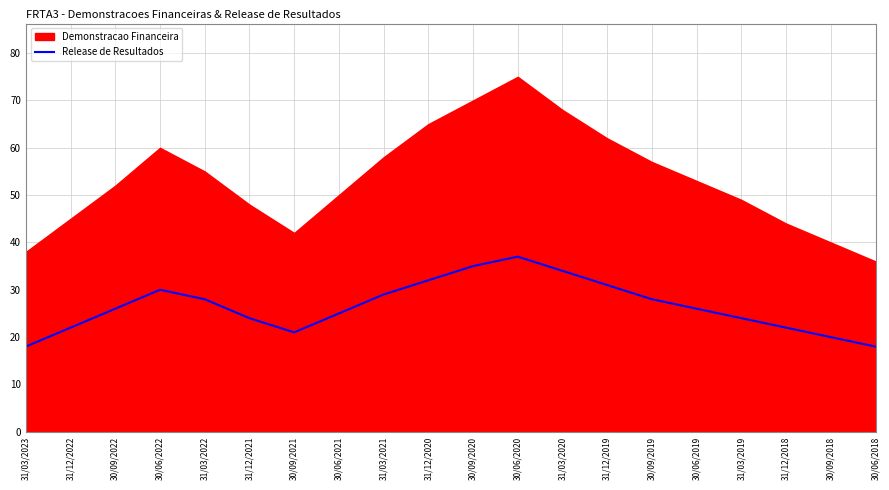

Between 30/06/2020 and 30/09/2022, which is larger?

30/06/2020